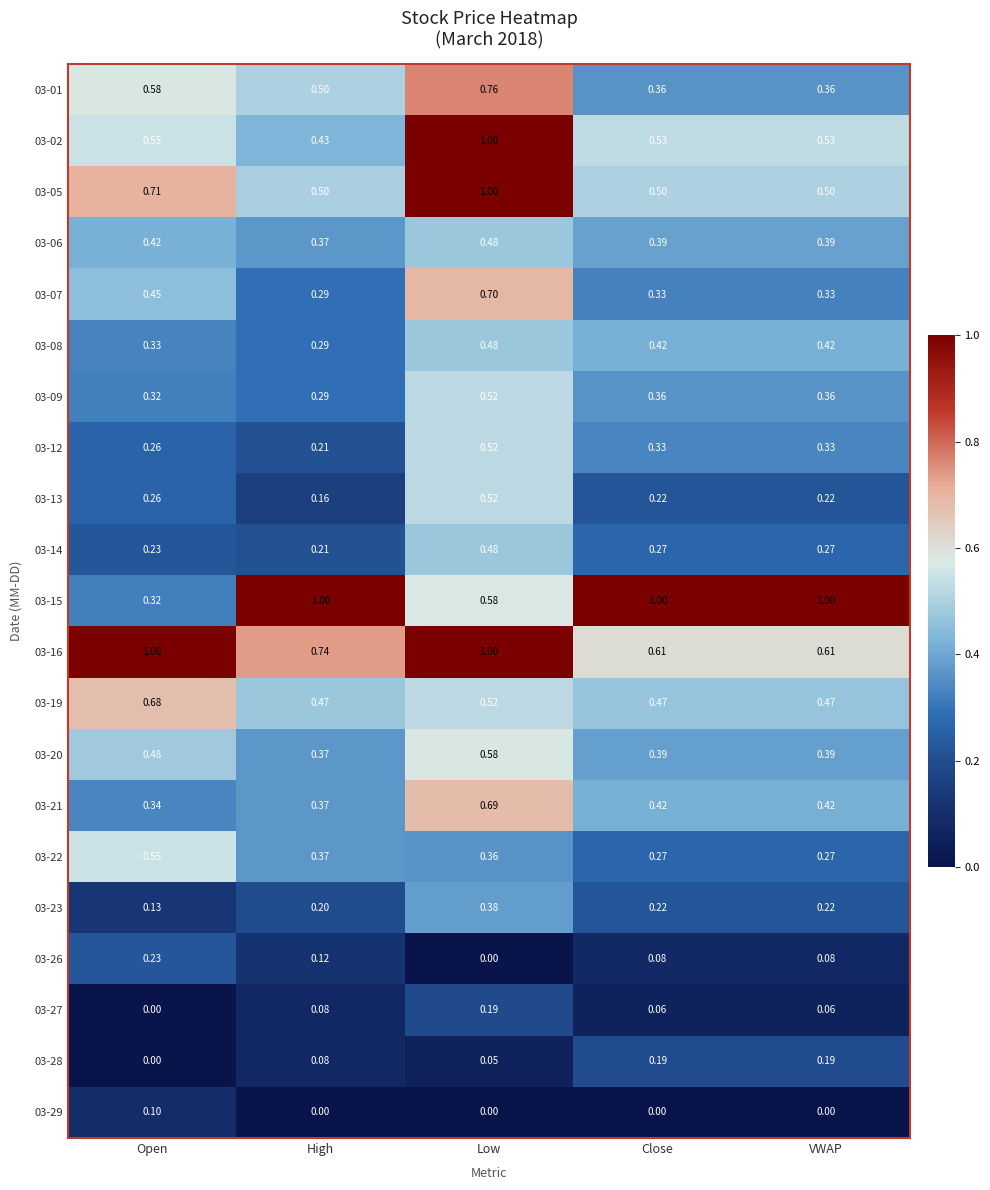

Which category has the highest value in the 03-07 series?

Low